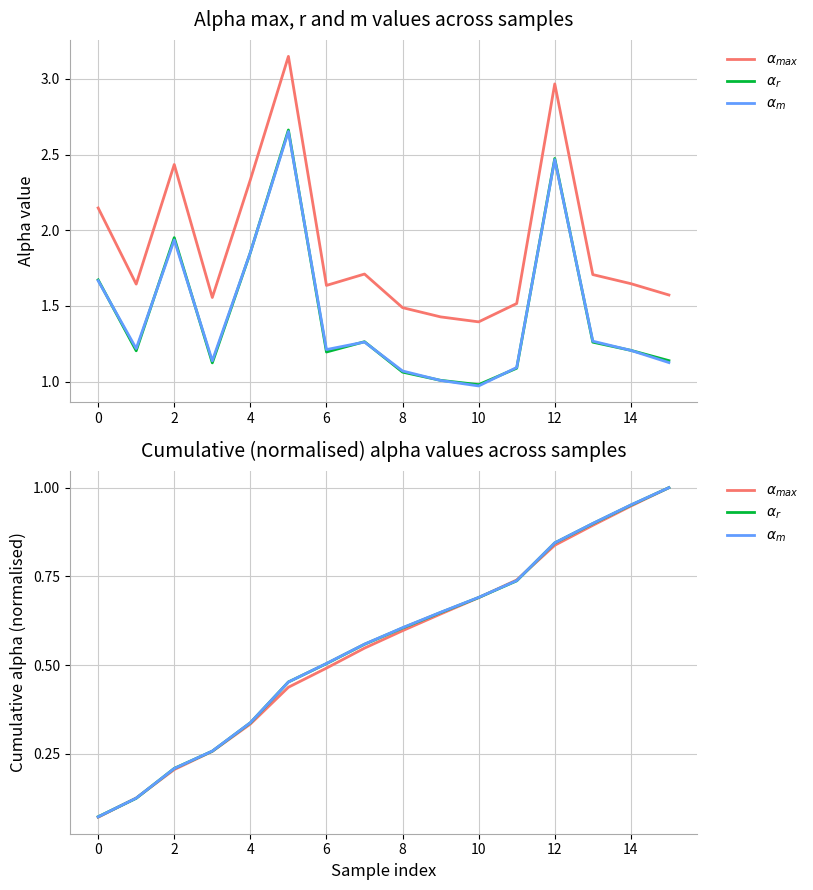

What is the average value of the $\alpha_{max}$ series?

0.6